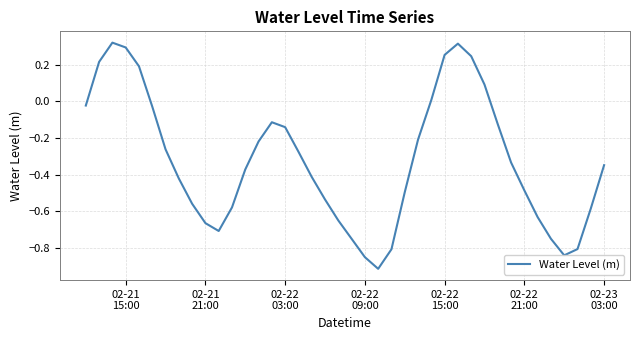

What is the difference between the maximum and minimum values?

1.2